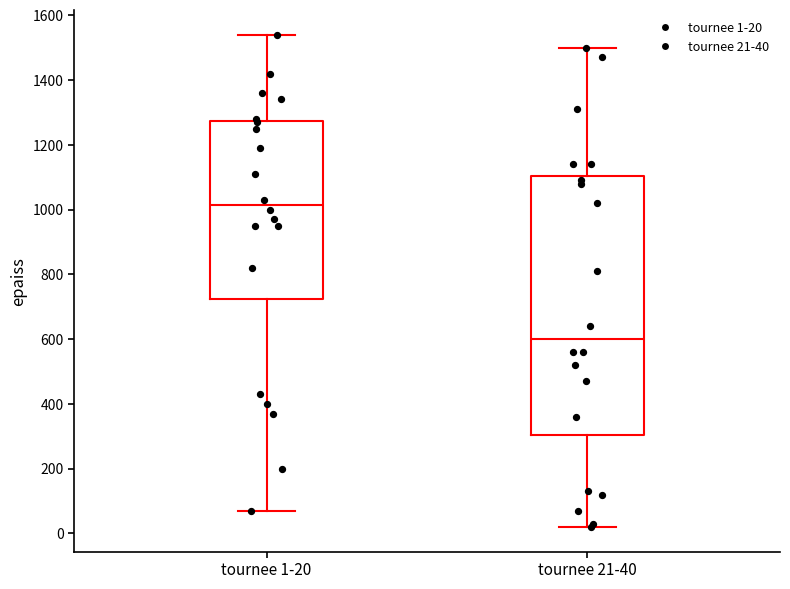

Reading left to right, read every box against the y-axis: the position of its median line, the range the box covers, and the ends of its whiskers. The values are not printed on the chart, so give them approximately, as read against the axis.

tournee 1-20: median 1020, box 720 to 1280, whiskers 80 to 1540
tournee 21-40: median 600, box 300 to 1100, whiskers 20 to 1500